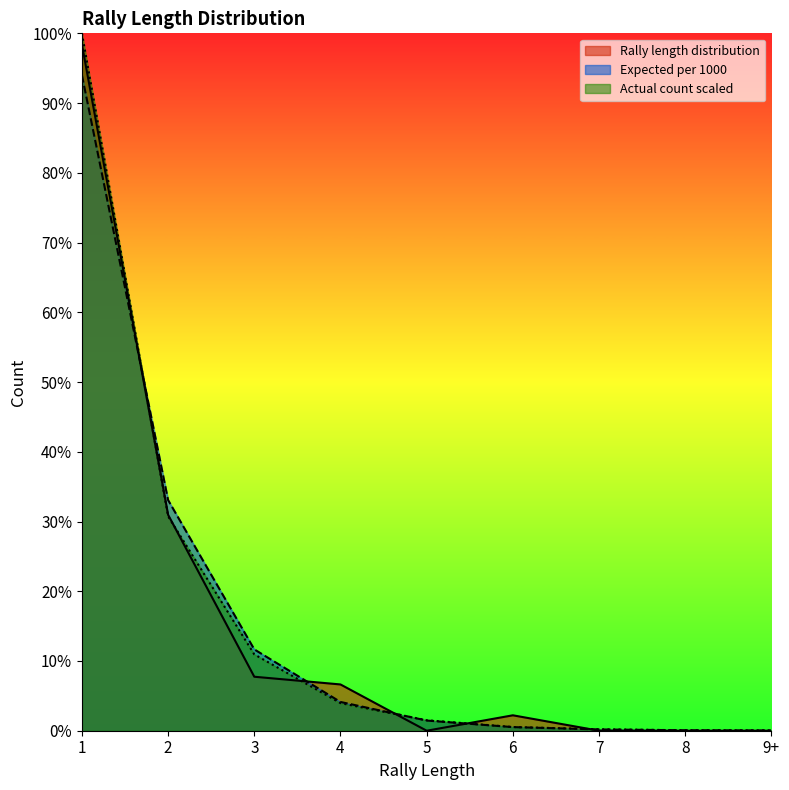

What is the sum of the Actual count scaled values at 3 and 6?

11.5